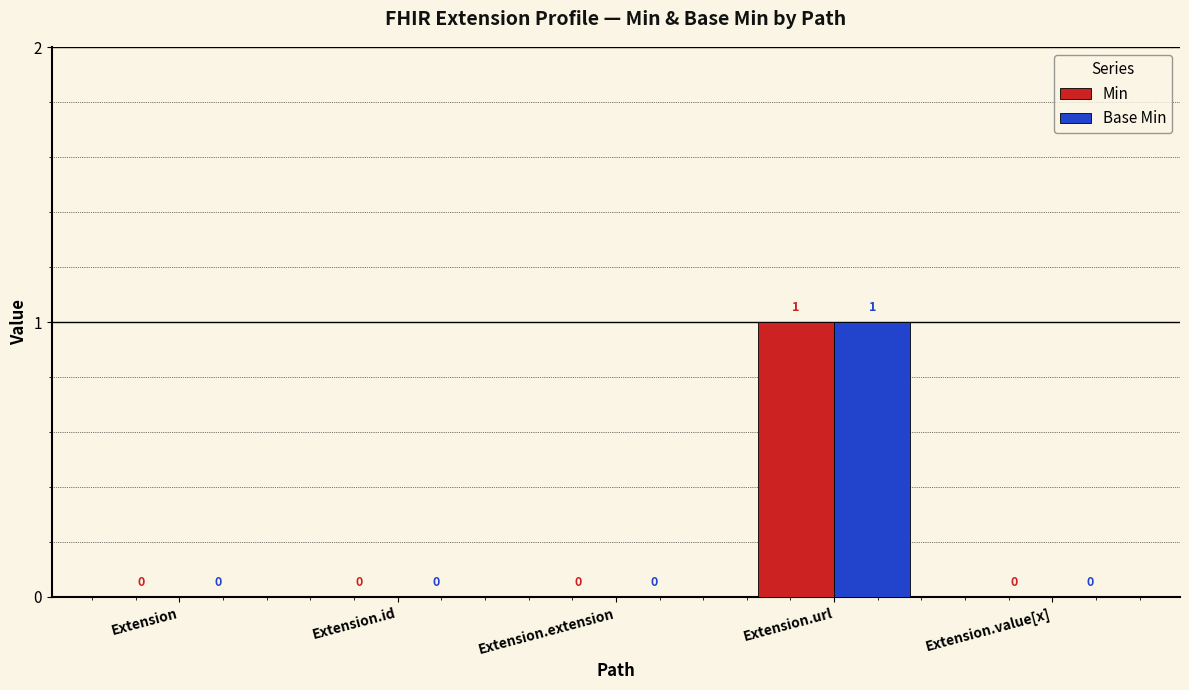

Is the value of Min at Extension.url greater than the value of Base Min at Extension?

Yes